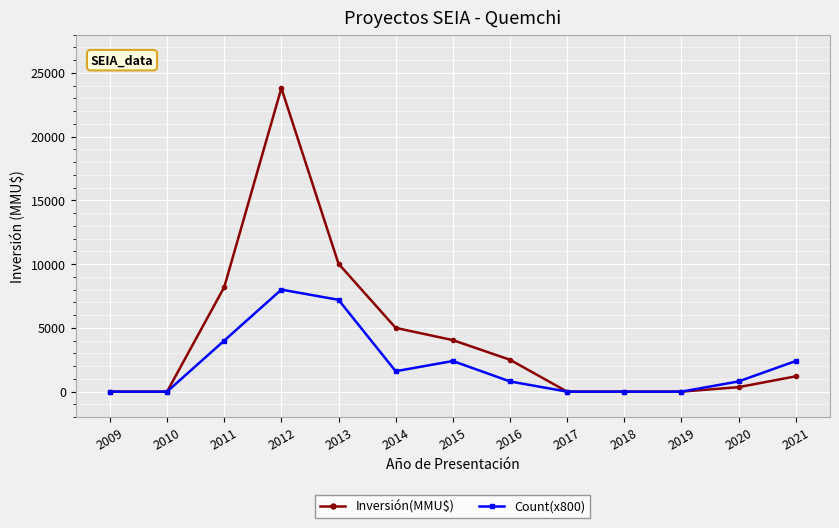

List the series in order of their peak value, lowest first.

Count(x800), Inversión(MMU$)